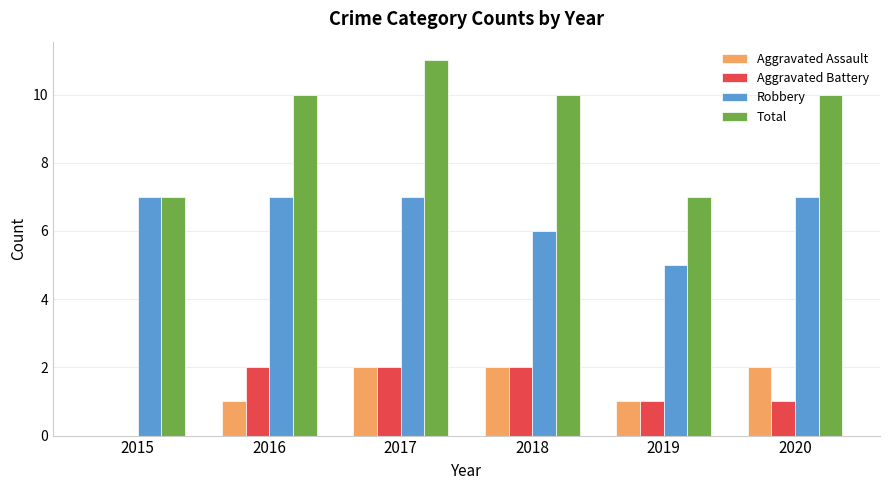

What are all the series names shown in the legend?

Aggravated Assault, Aggravated Battery, Robbery, Total